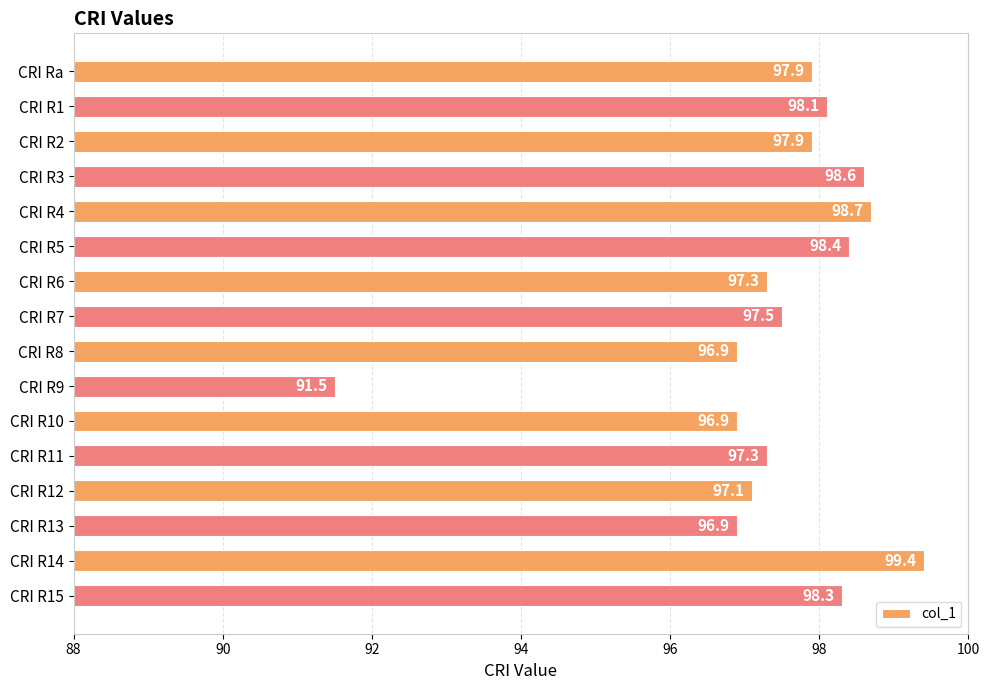

What is the ratio of the value at CRI R2 to the value at CRI R13?

1.0